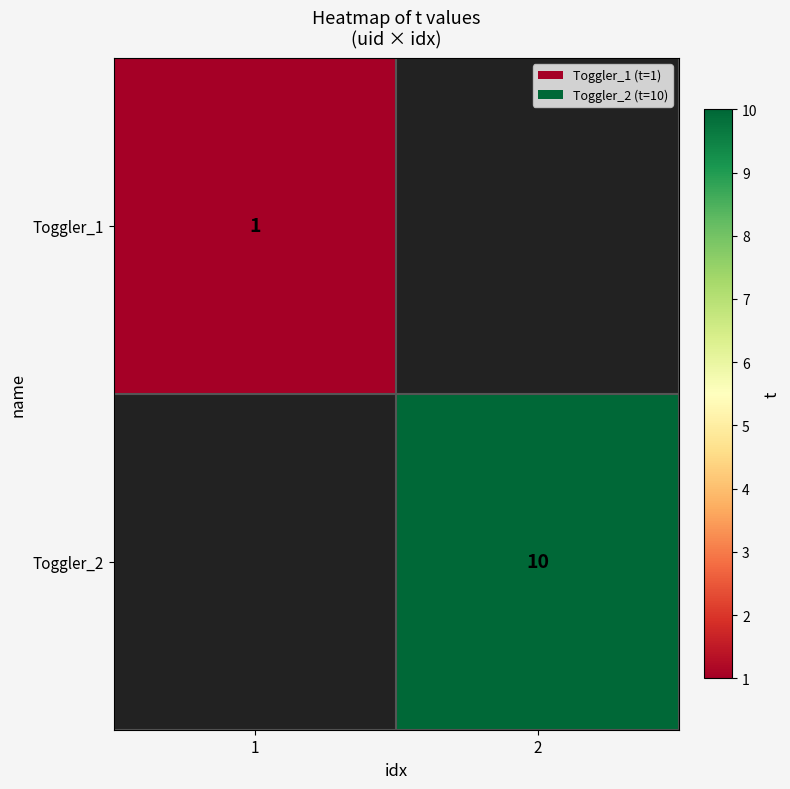

Is the value of Toggler_2 at 2 greater than the value of Toggler_1 at 1?

Yes